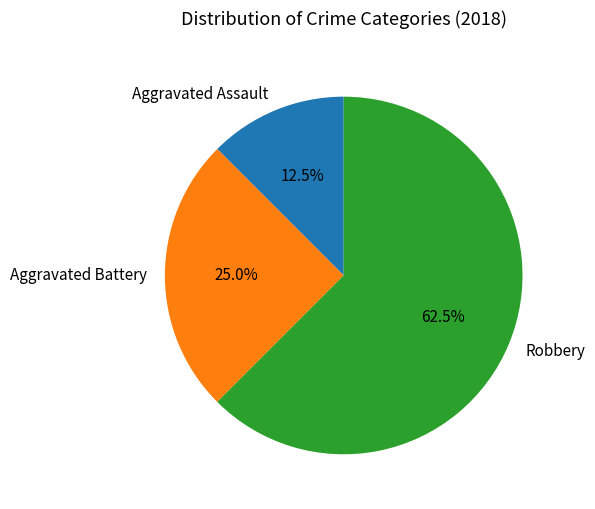

Count the number of slices in the pie.

3